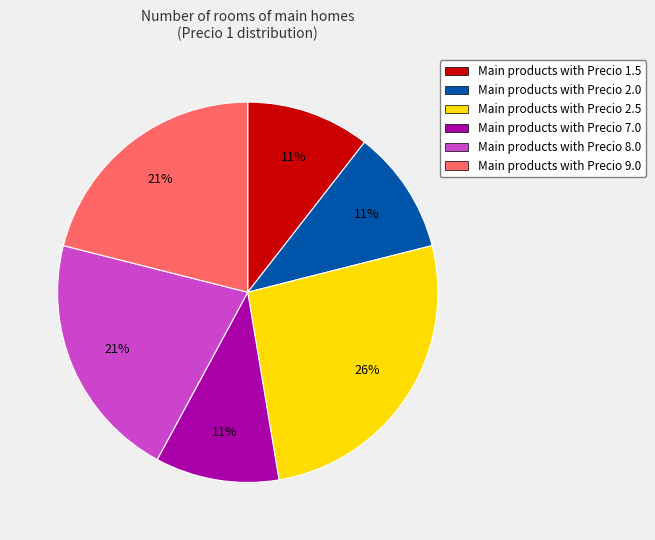

Which category has the biggest portion of the pie?

Main products with Precio 2.5